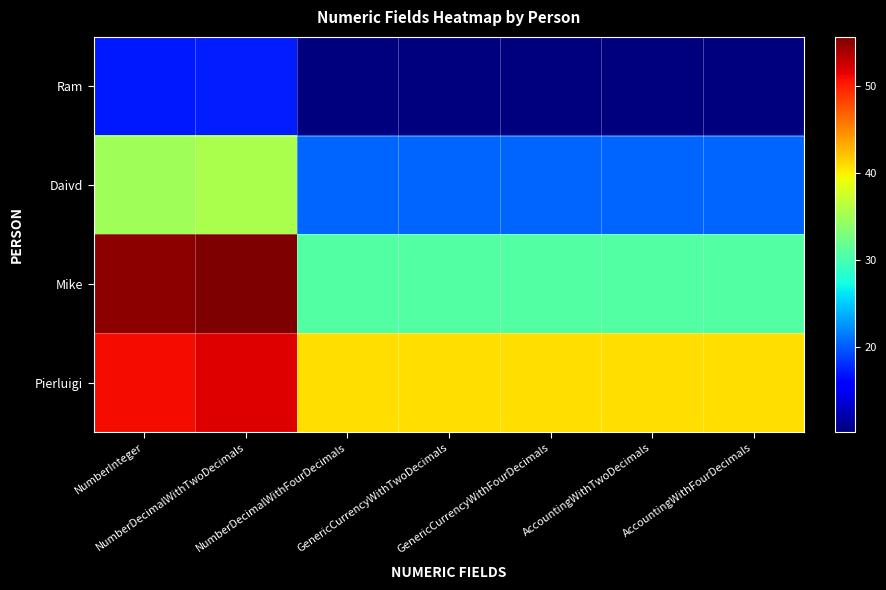

List the series in order of their overall mean, highest first.

Pierluigi, Mike, Daivd, Ram